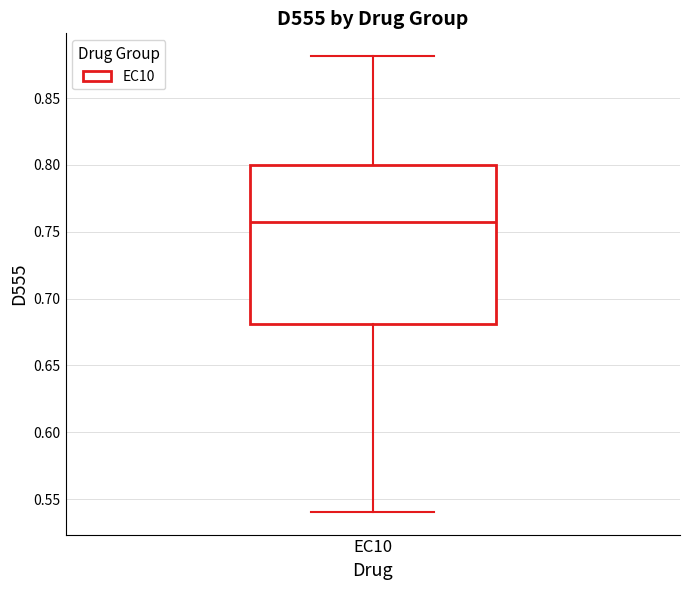

Where does the lower whisker of the box for EC10 end on the y-axis? The values are not printed on the chart, so give them approximately, as read against the axis.

0.540